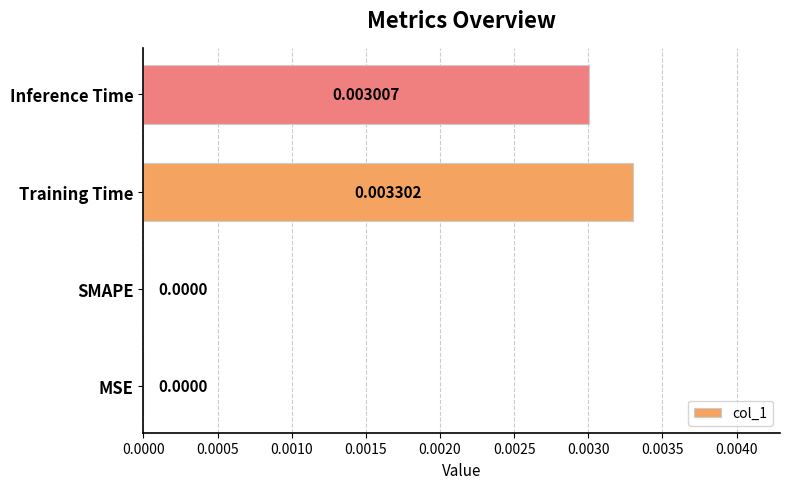

Between MSE and Inference Time, which is larger?

Inference Time